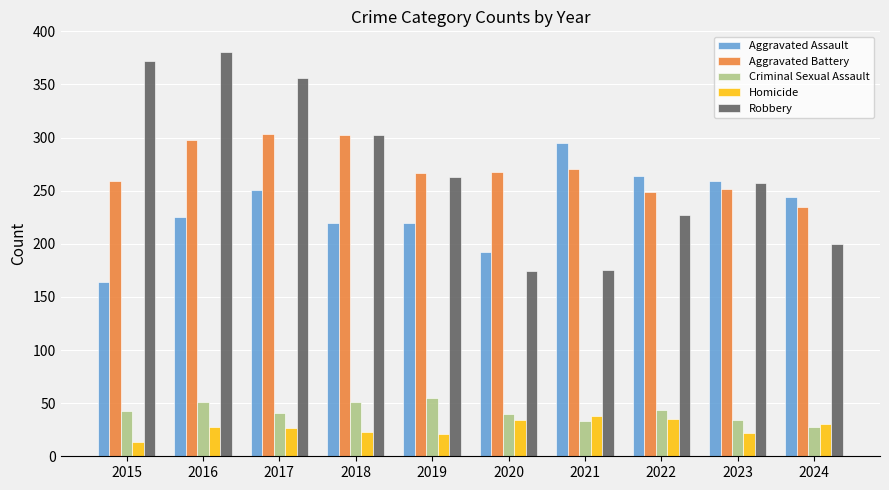

Which series has the widest spread of values?

Robbery